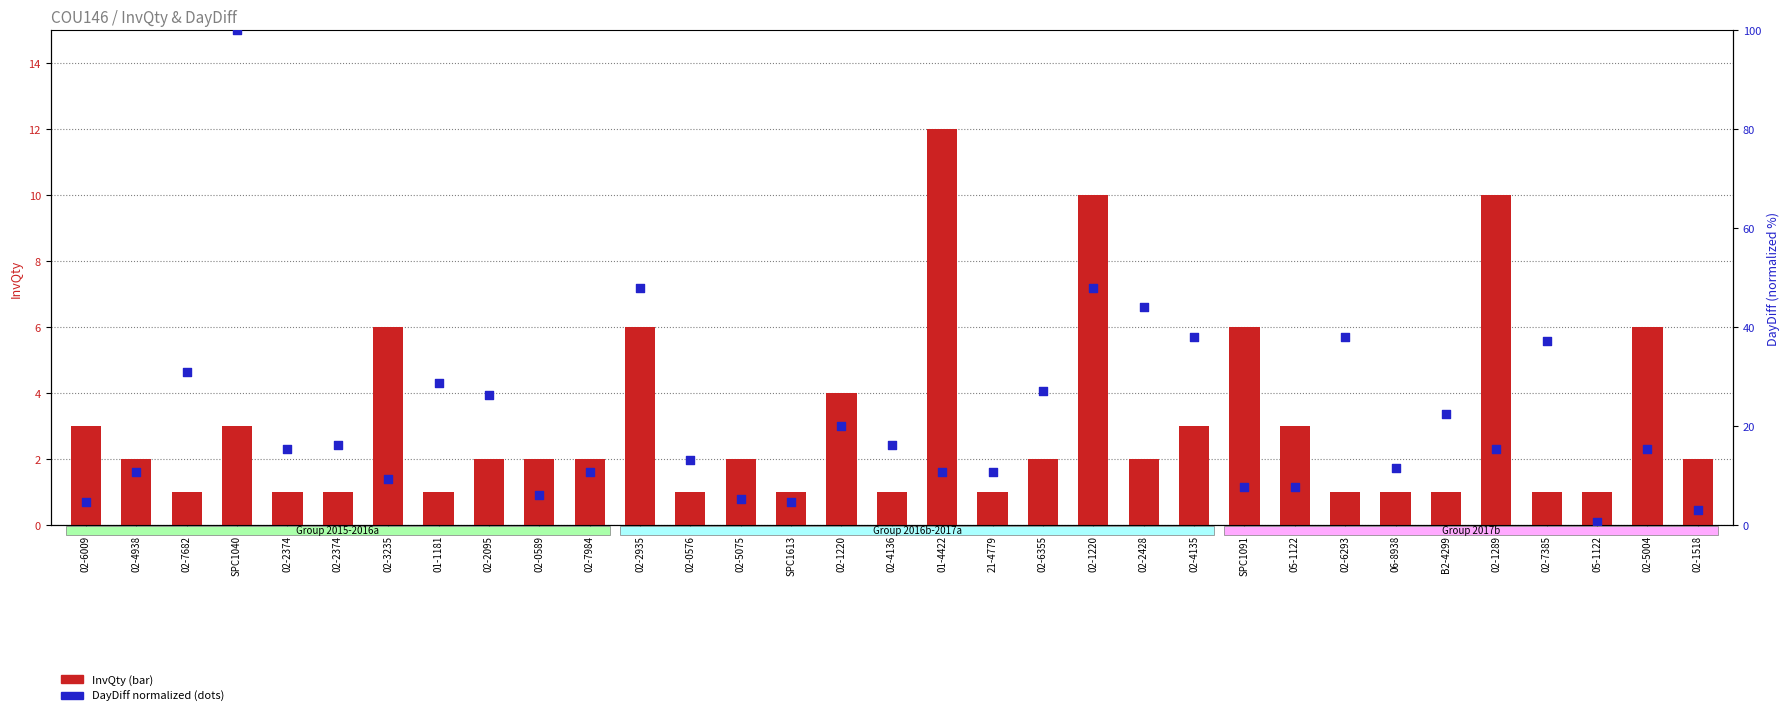

At which category is the sum across all series the highest?

SPC1040